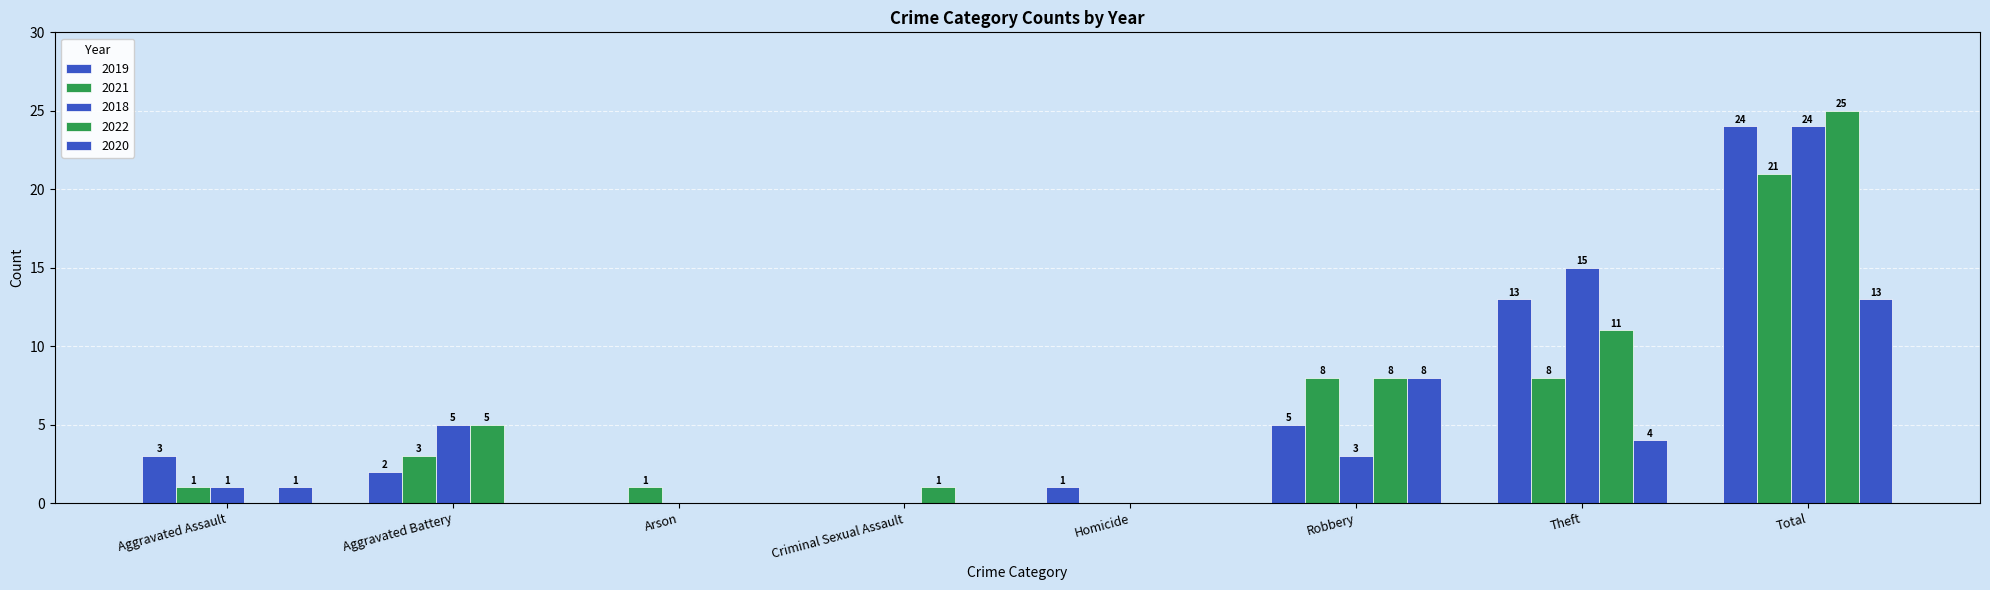

How many data points does each series have?

8